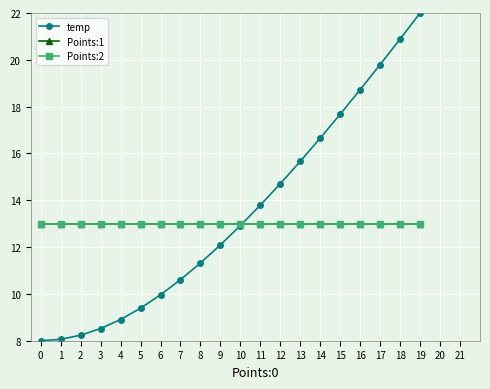

What is the difference between the highest and lowest values at 8?

1.7